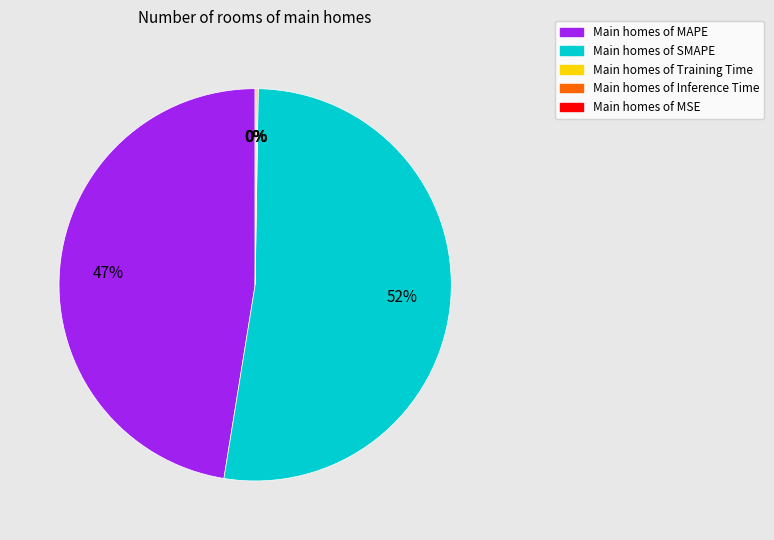

What is the change in value from MAPE to SMAPE?

+1.9